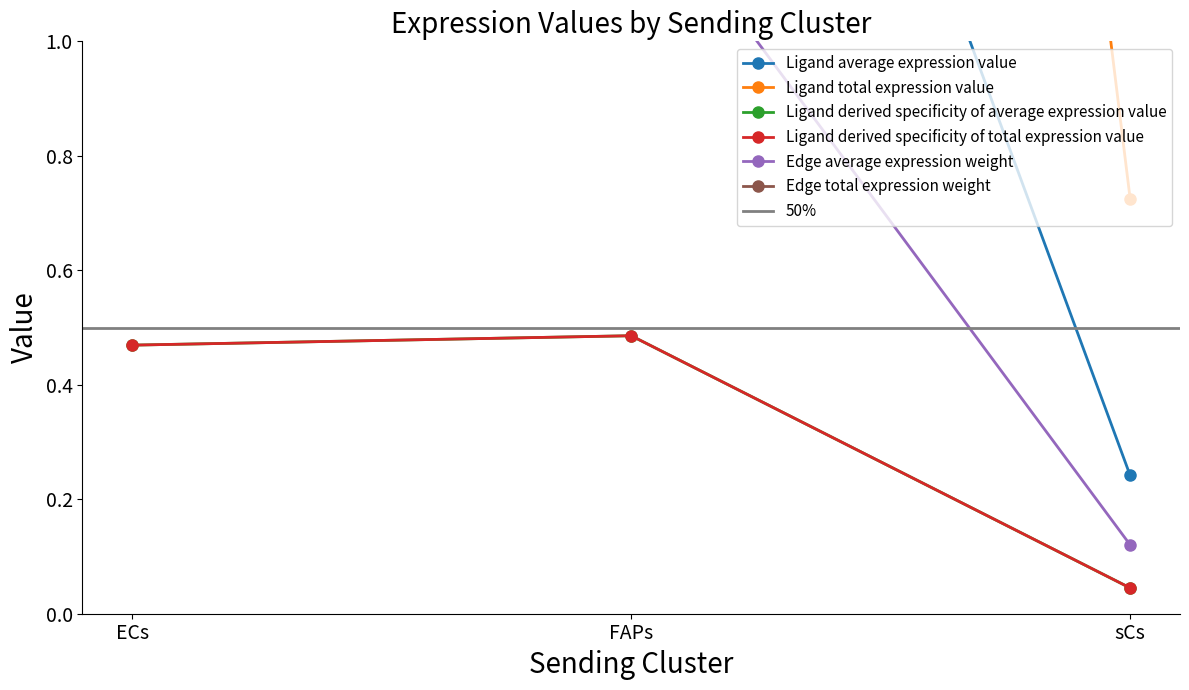

How many lines are shown in the chart?

6